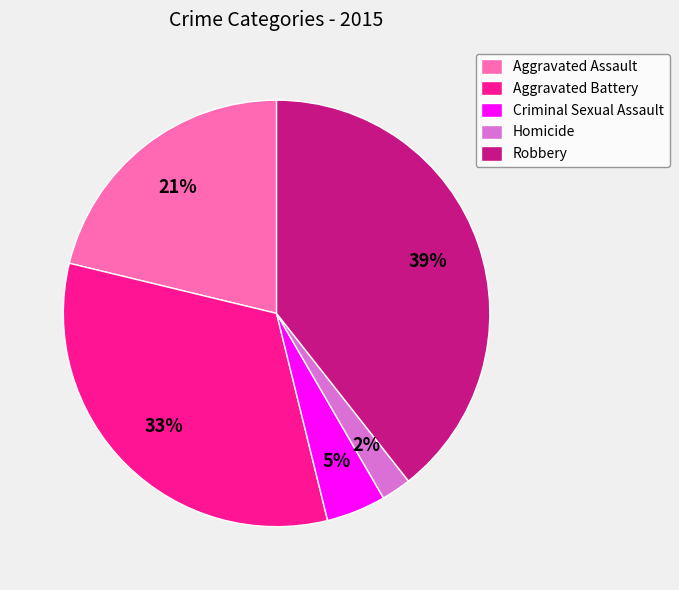

True or false: Homicide accounts for 2% of the total.

True